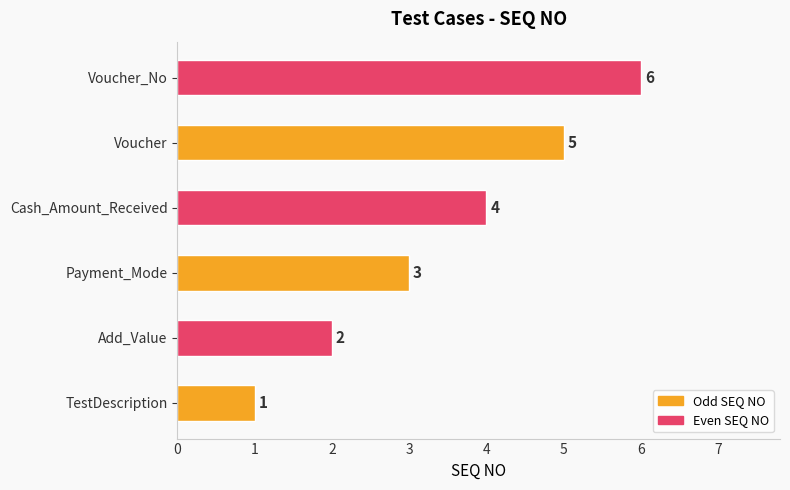

What is the change in value from TestDescription to Cash_Amount_Received?

+3